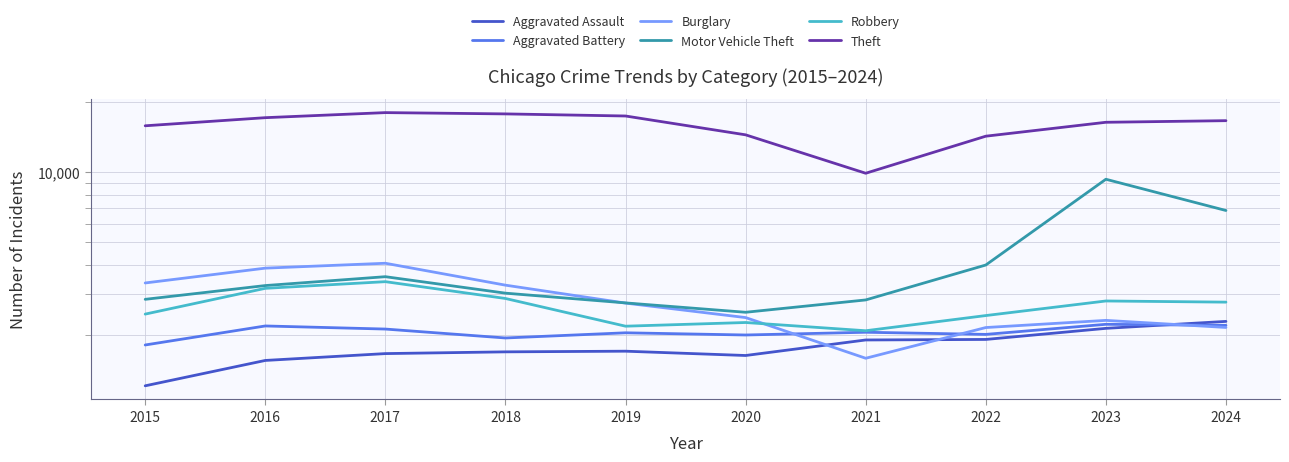

What is the value of the Aggravated Assault point at the 4th from the left?

1693